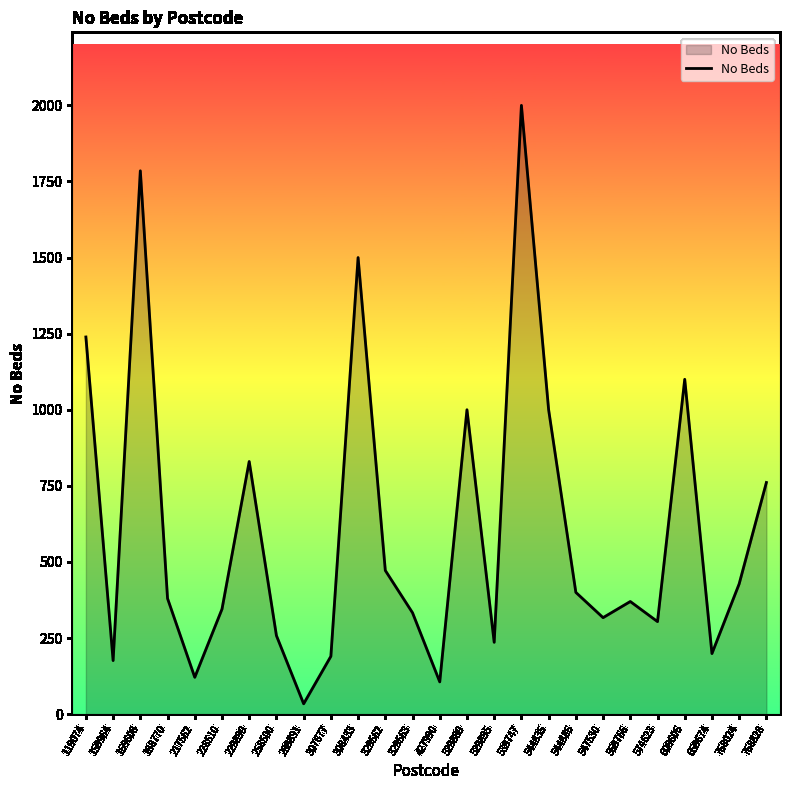

Approximately how many times larger is the value at 529895 compared to 768024?

0.6